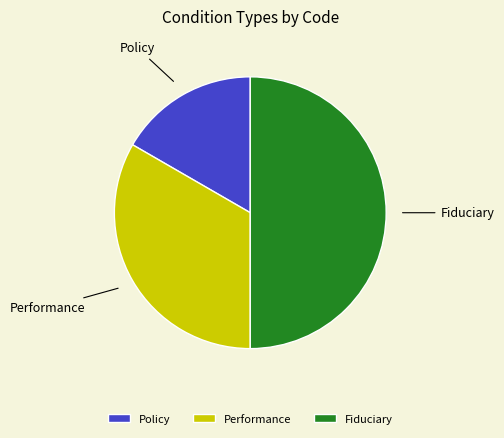

Count the number of slices in the pie.

3